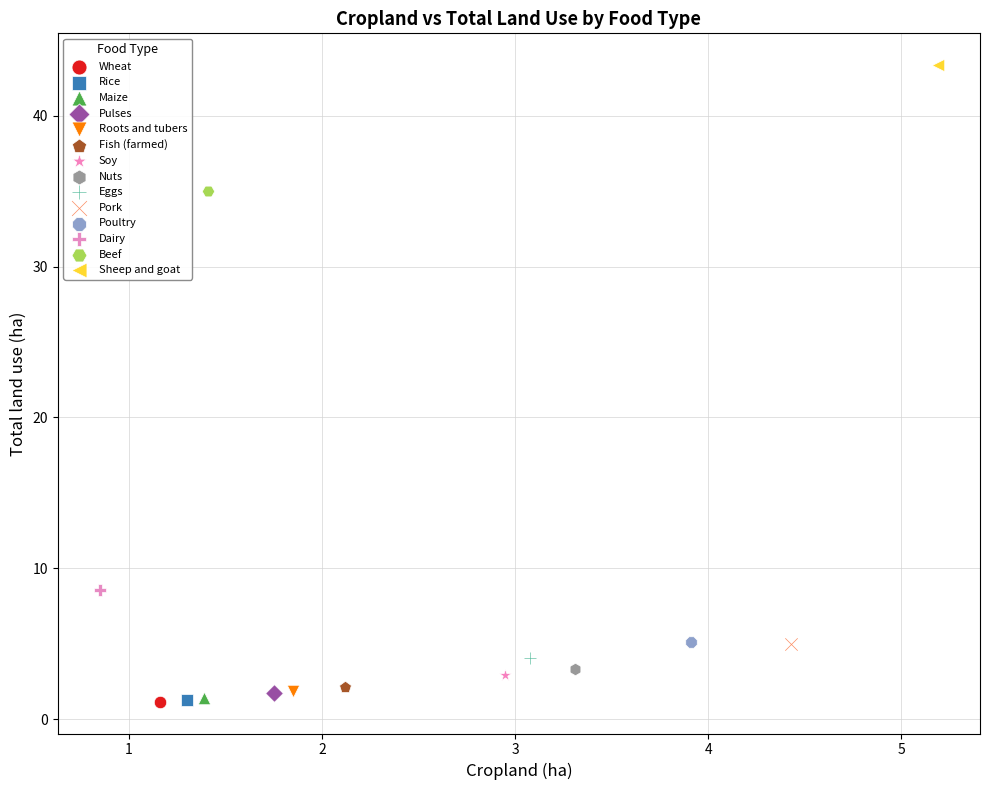

What are all the series names shown in the legend?

Wheat, Rice, Maize, Pulses, Roots and tubers, Fish (farmed), Soy, Nuts, Eggs, Pork, Poultry, Dairy, Beef, Sheep and goat